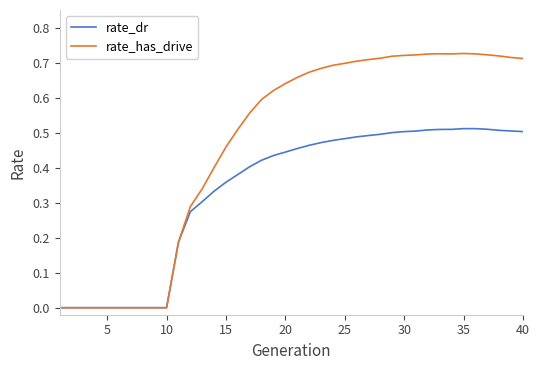

Which series has the largest total across all categories?

rate_has_drive